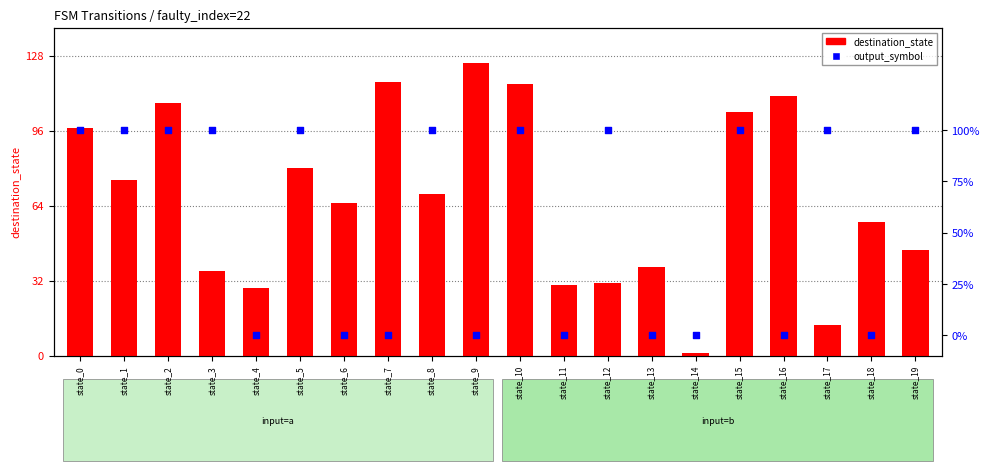

Which series has the largest total across all categories?

destination_state